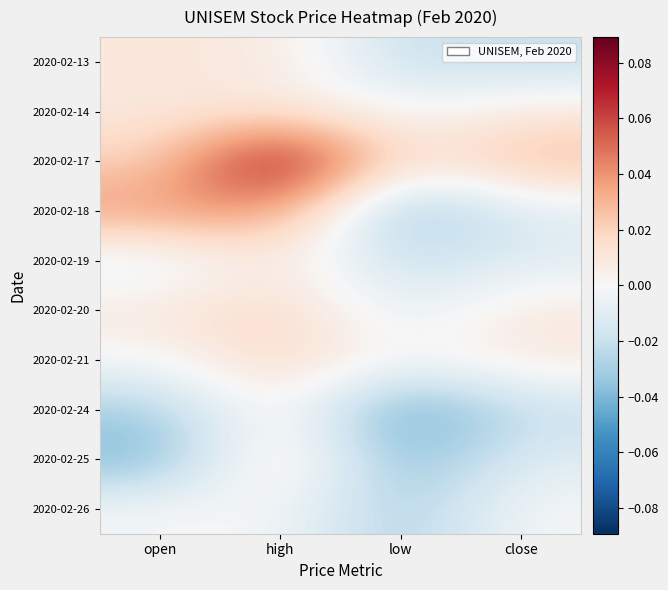

What is the total value across all series at low?

-0.2